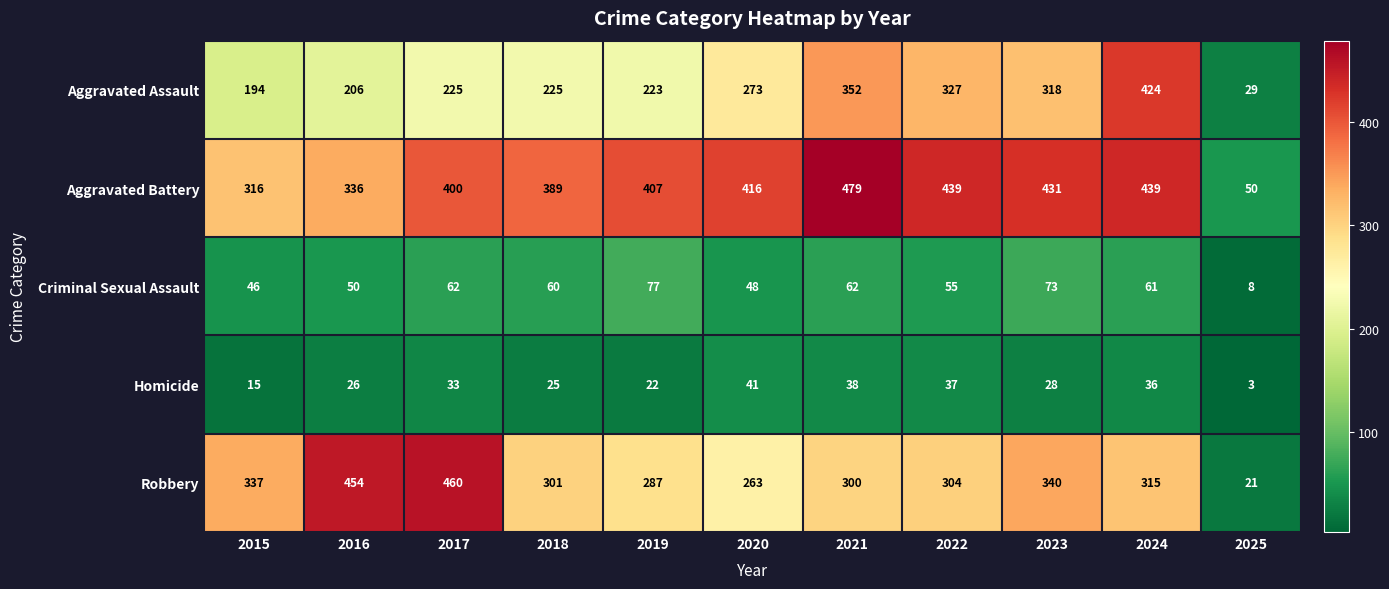

At which label is Homicide closest to 22?

2019